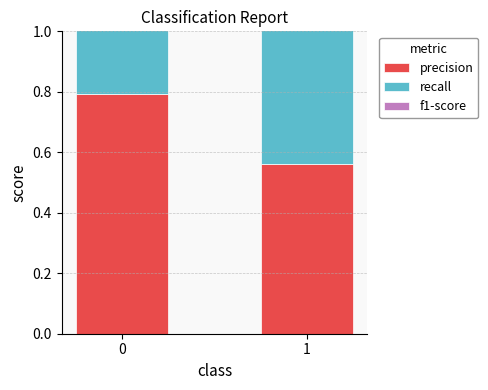

The recall series shows 0.3 at 0. True or false?

True